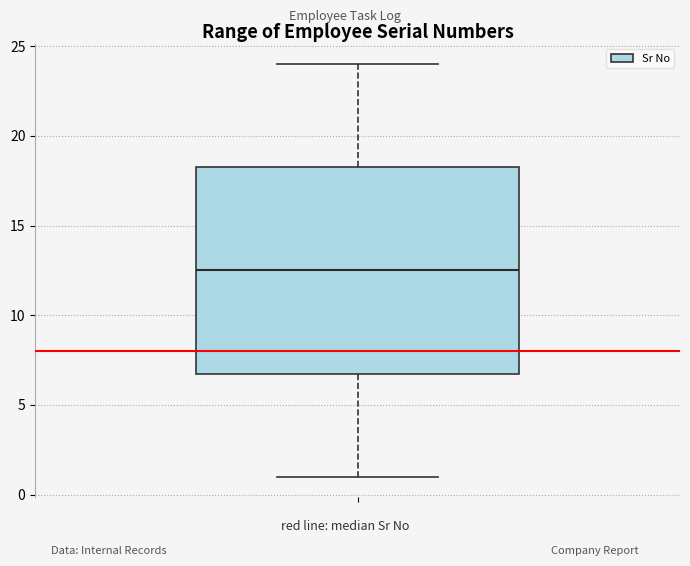

Where does the lower whisker of the box end on the y-axis? The values are not printed on the chart, so give them approximately, as read against the axis.

1.0